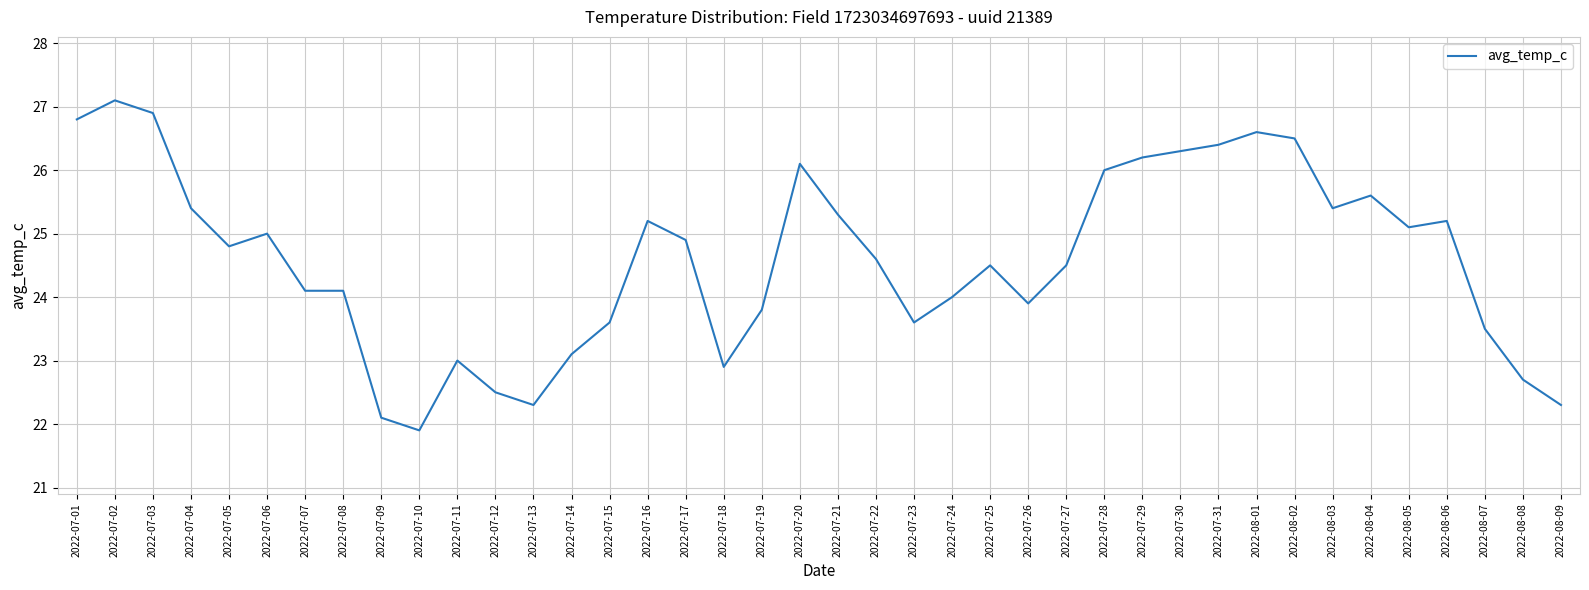

At which label does the data first exceed 24?

2022-07-01